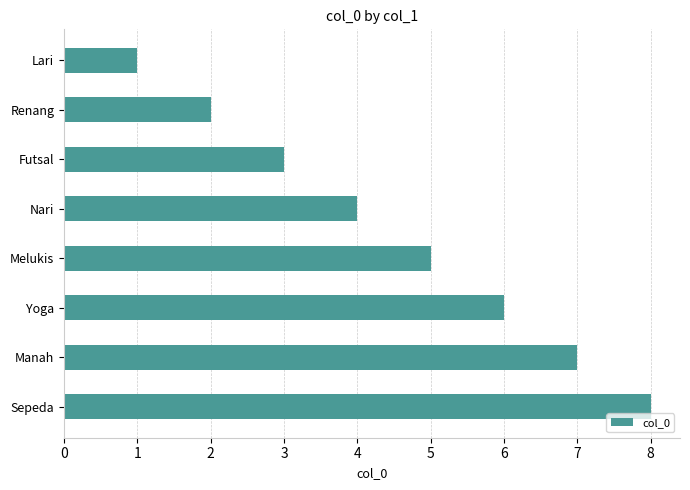

What is the label of the 5th bar from the bottom?

Nari